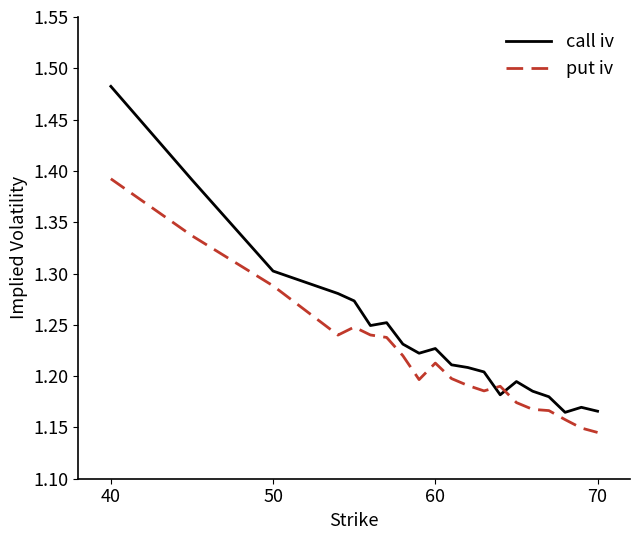

Which series has the widest spread of values?

call iv